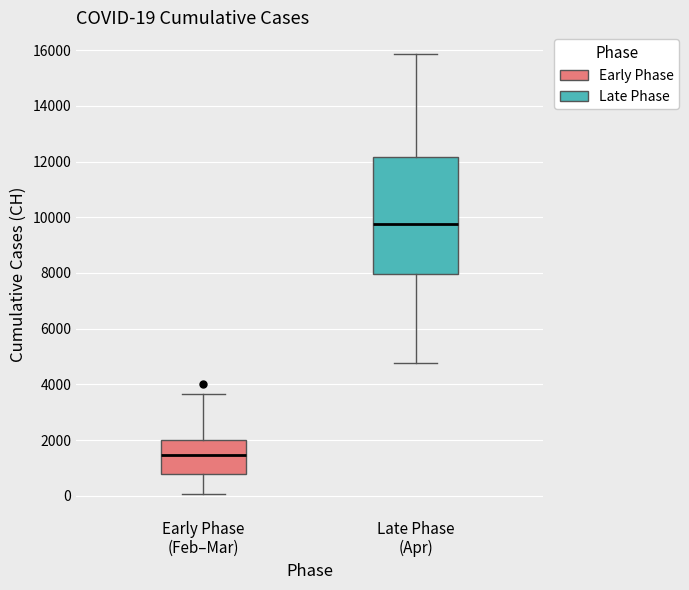

Which box has the lowest median line?

Early Phase (Feb–Mar)